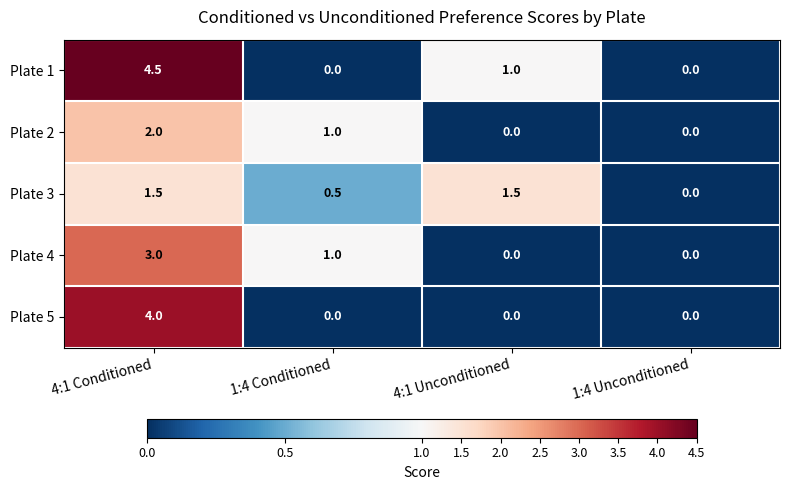

At which category does the chart reach its peak across all series?

4:1 Conditioned